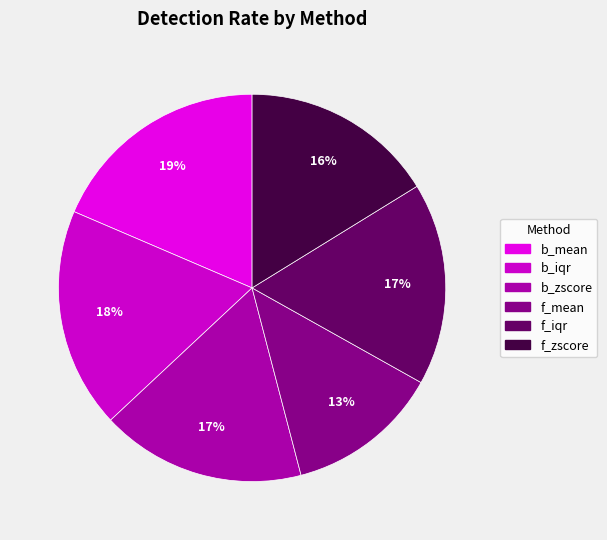

To the nearest percent, what percentage of the pie is f_iqr?

17%